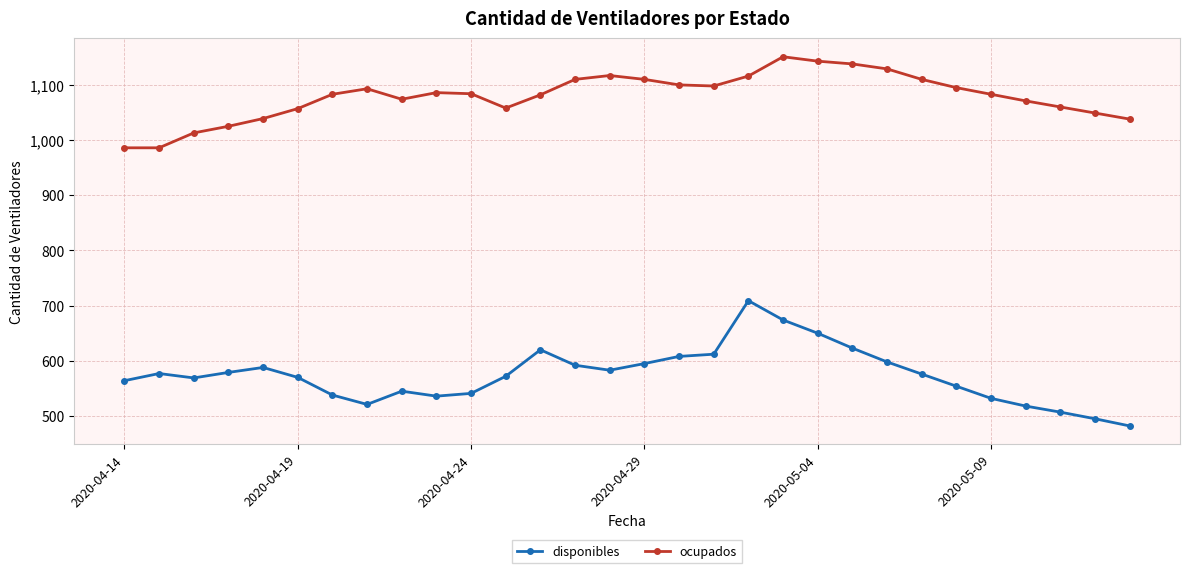

True or false: disponibles and ocupados intersect in this chart.

False